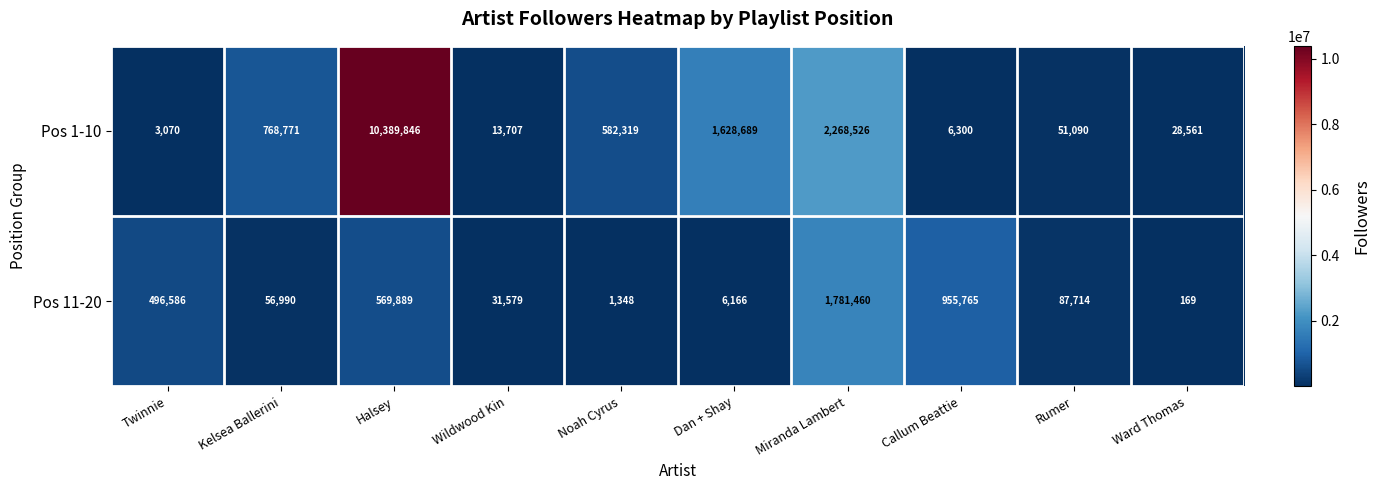

Which category has the highest value across all series?

Halsey